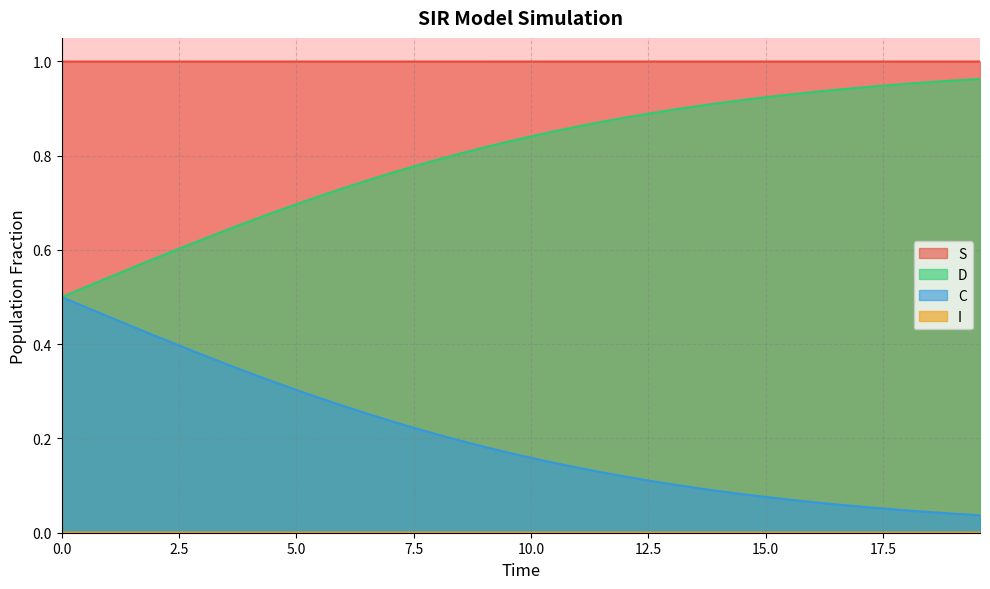

What is the label of the 18th point from the right?

11.036789297658864